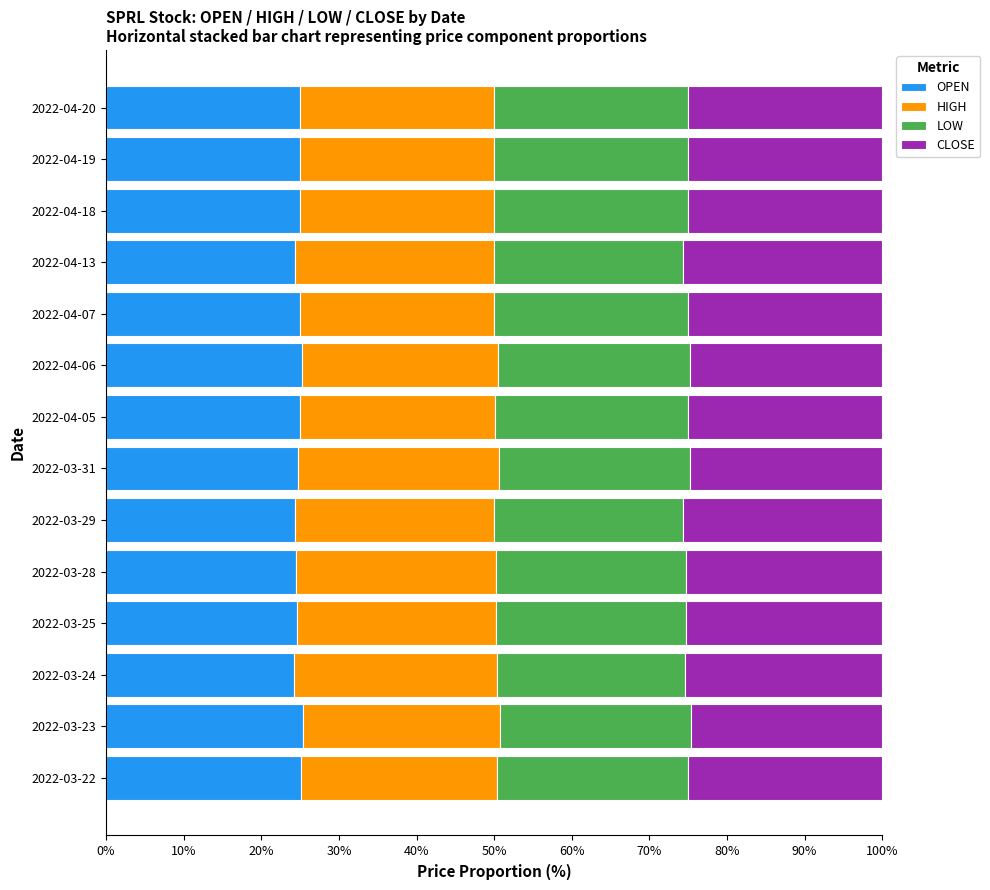

What is the total value across all series at 2022-03-24?

100.0